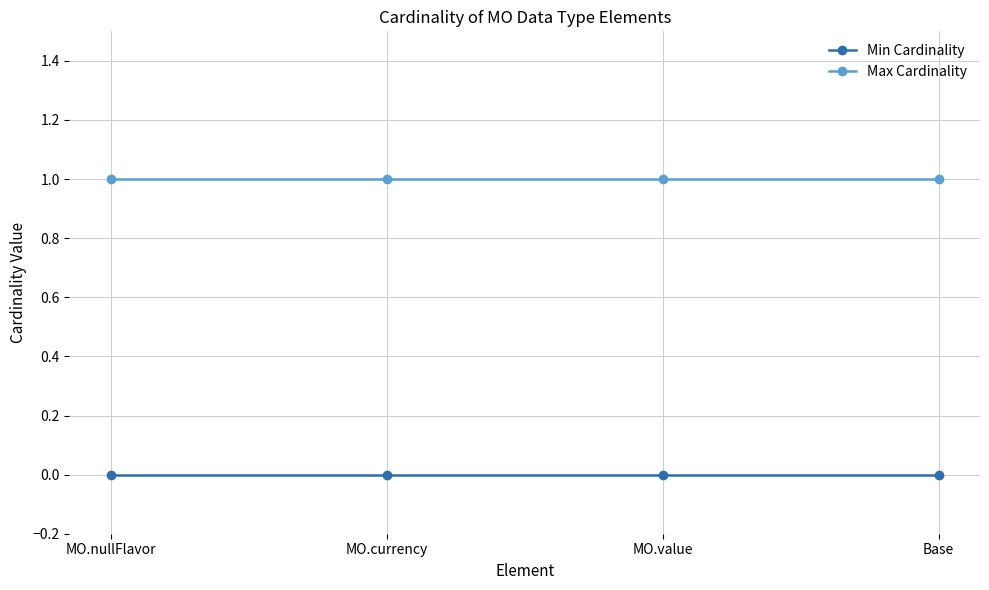

What position from the right is MO.nullFlavor?

4